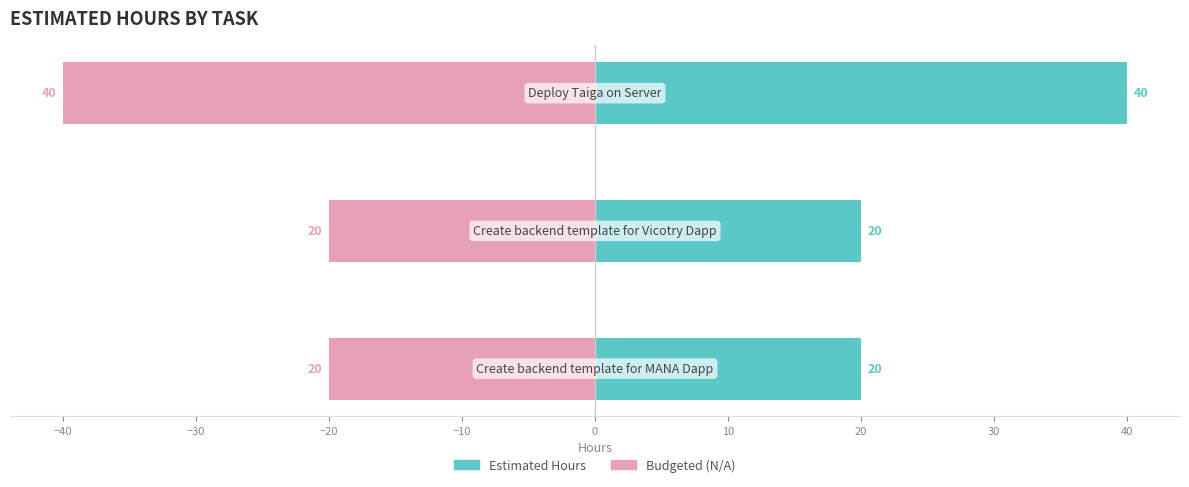

Reading left to right, extract all data points from this chart.

Estimated Hours: 20	20	40
Budgeted (N/A): -20	-20	-40